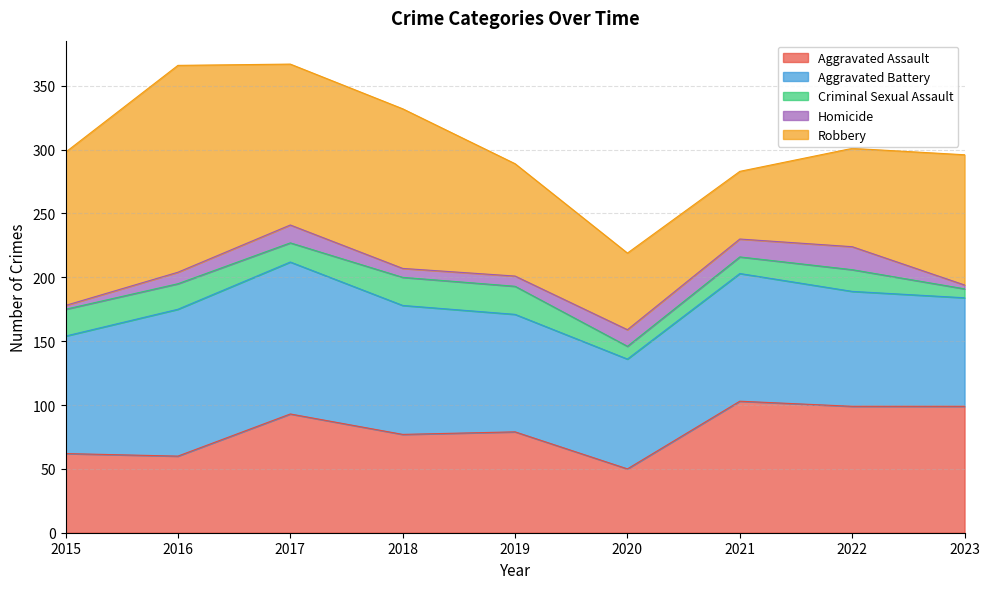

Where does the Aggravated Assault series first go above 79?

2017